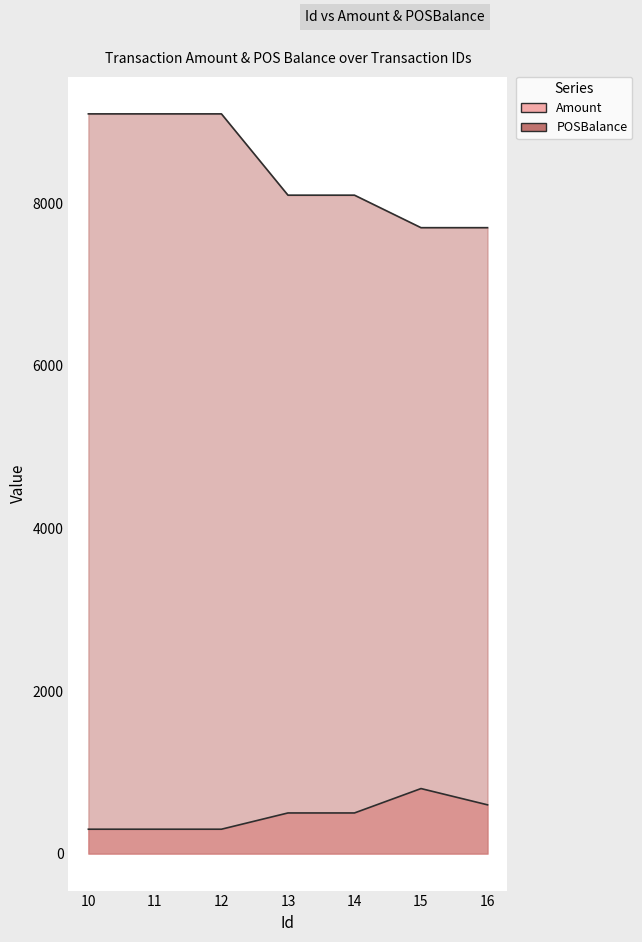

What is the sum of the Amount values at 12 and 13?

800